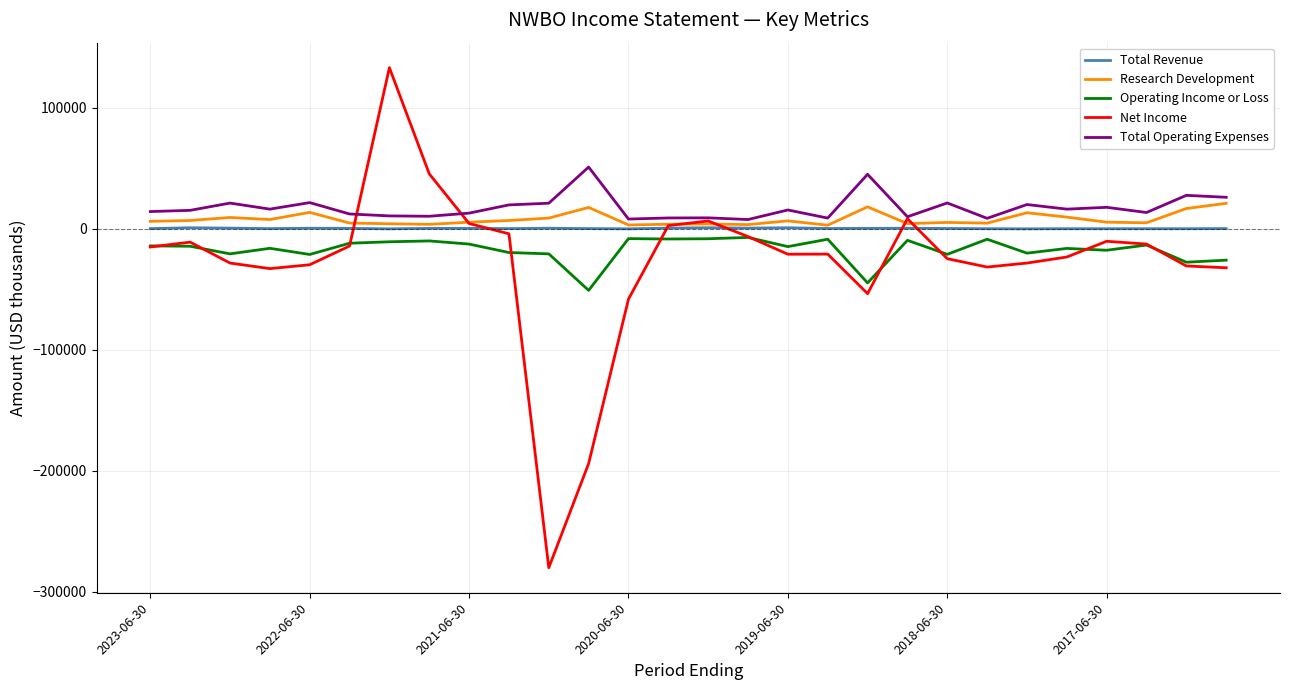

What is the greatest value displayed?

133300